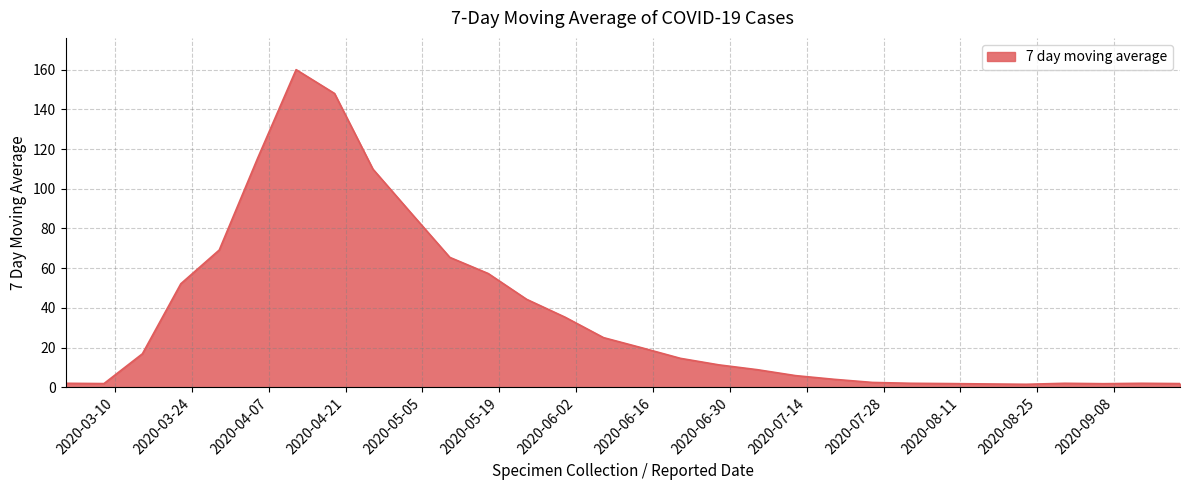

What is the difference between the maximum and minimum values?

158.5